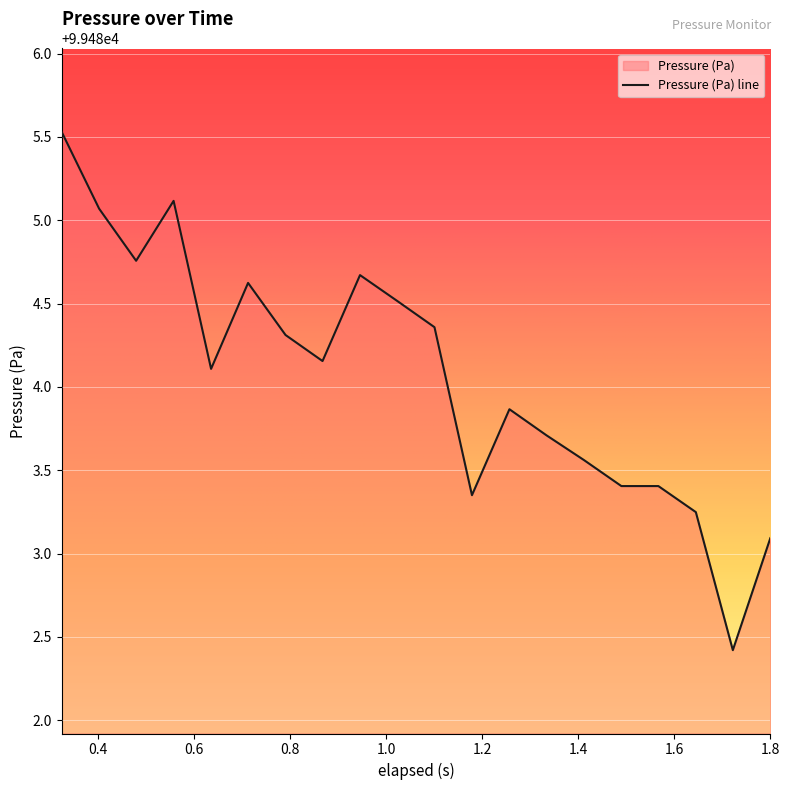

Where does the data first go above 99484?

0.325